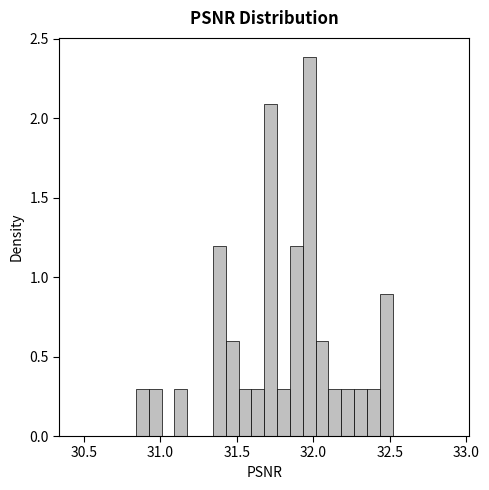

Around what value on the x-axis is the tallest bar? Give the approximate position of its centre, as read against the axis.

31.95